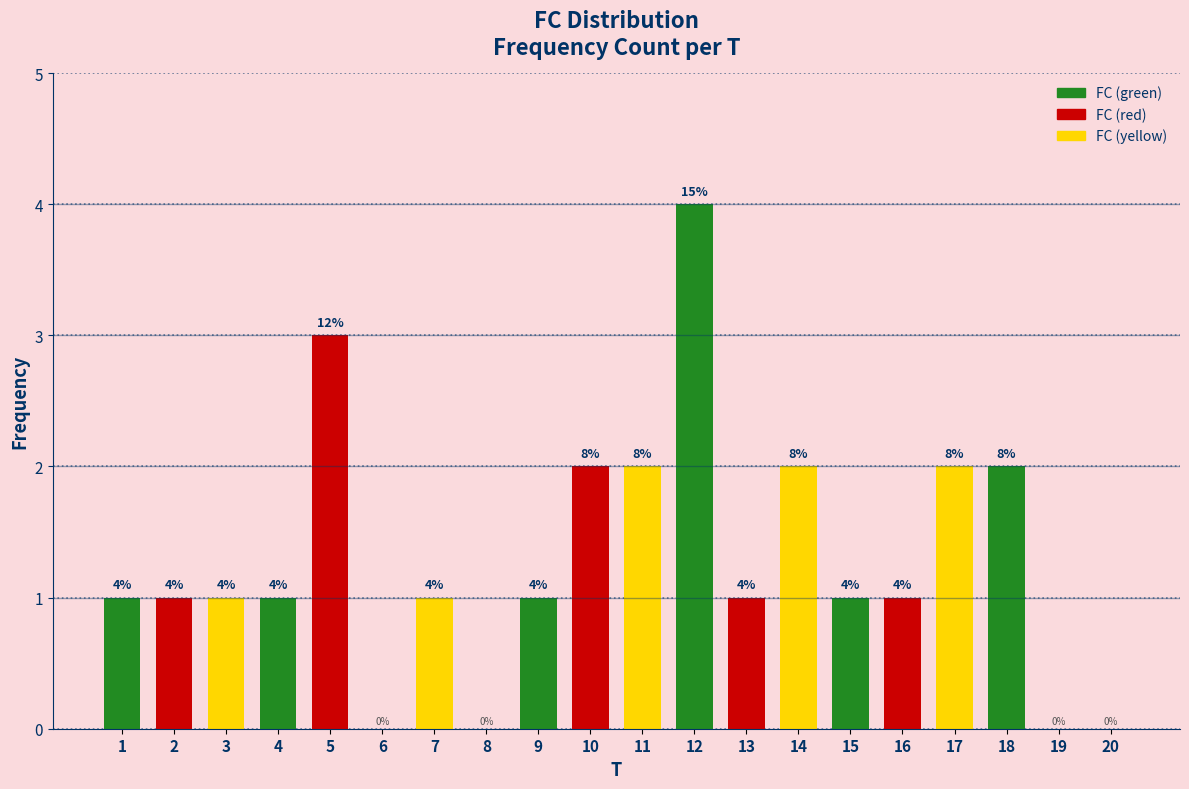

Reading left to right, transcribe all the data shown in this chart.

1=1	2=1	3=1	4=1	5=3	6=0	7=1	8=0	9=1	10=2	11=2	12=4	13=1	14=2	15=1	16=1	17=2	18=2	19=0	20=0